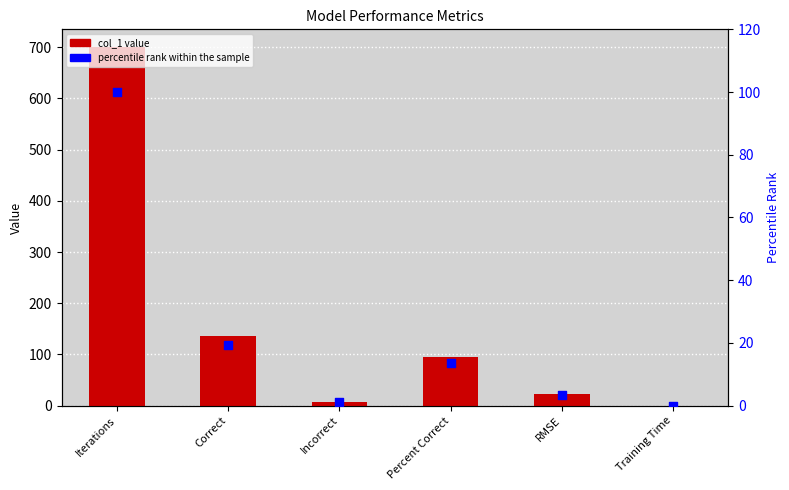

Which series reaches the maximum Y coordinate?

col_1